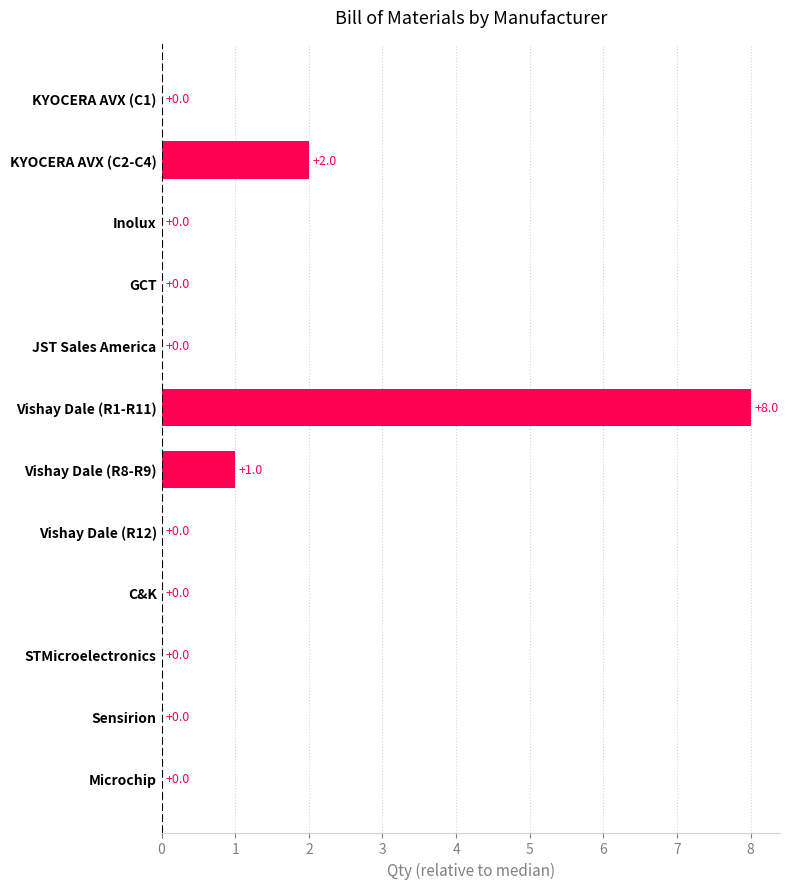

What is the change in value from KYOCERA AVX (C1) to Vishay Dale (R8-R9)?

+1